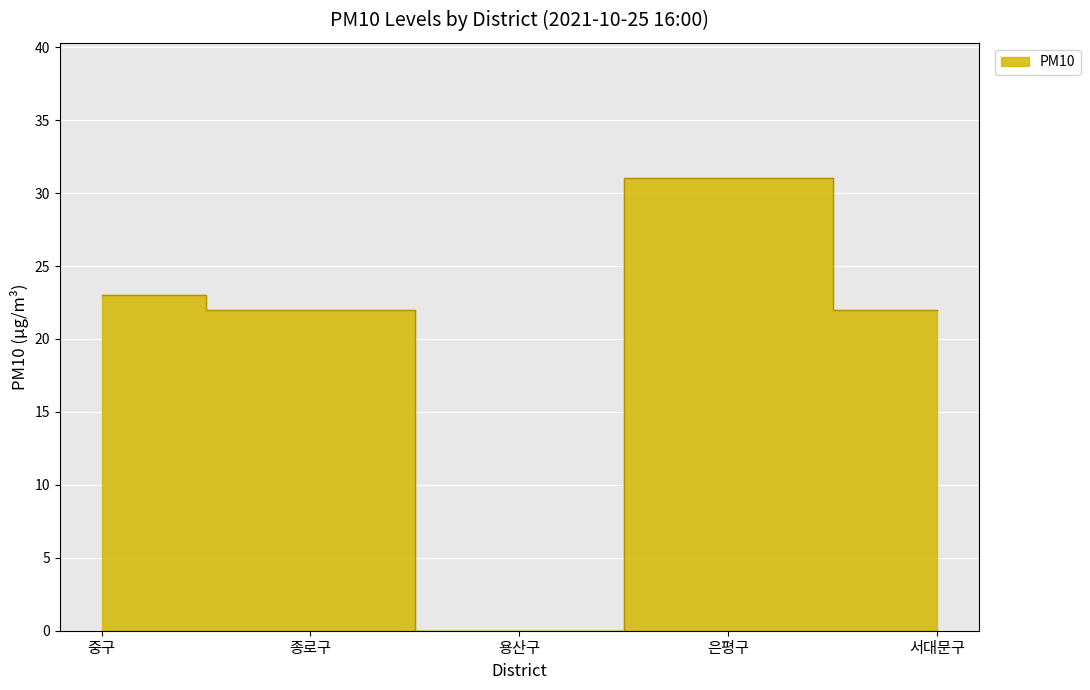

Rank the categories by value from highest to lowest.

은평구, 중구, 종로구, 서대문구, 용산구